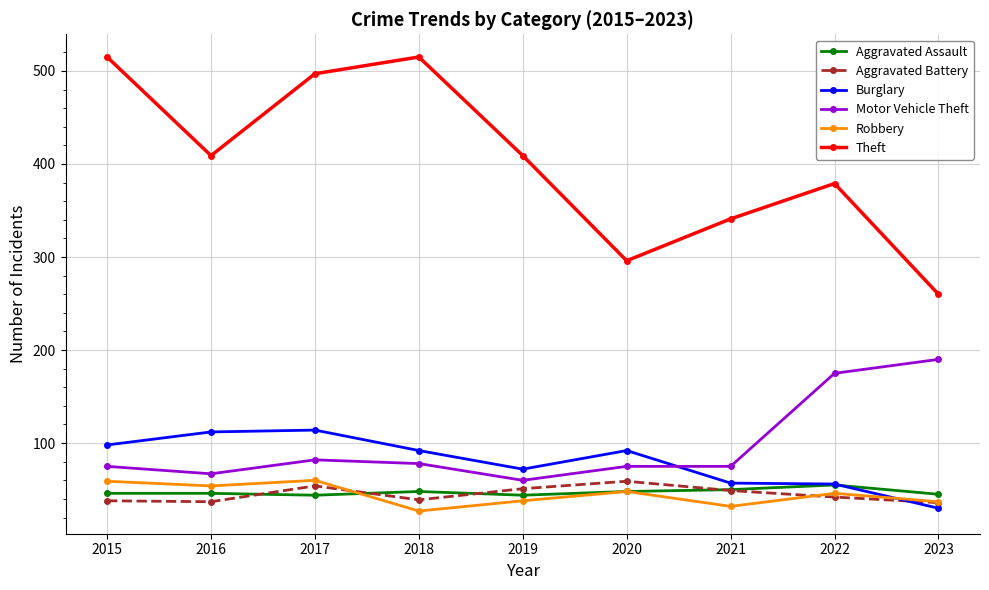

Between 2021 and 2023, which series saw the biggest shift?

Motor Vehicle Theft